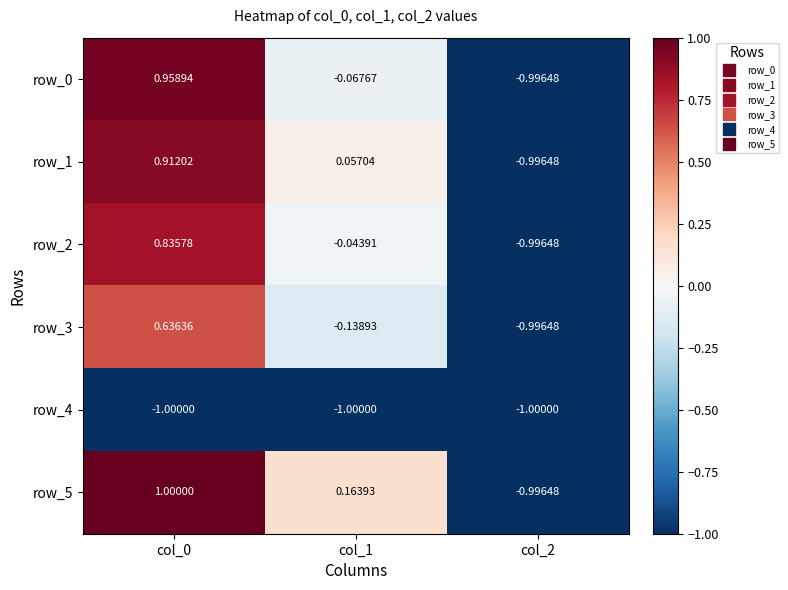

At how many categories does at least one series exceed 0?

2